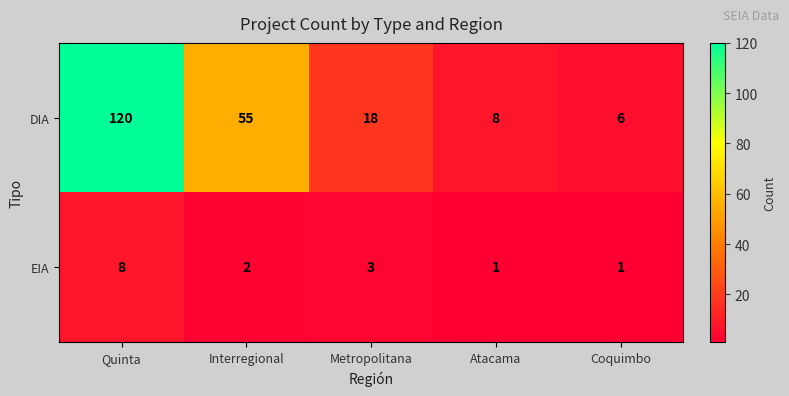

Rank the series by their average value, from lowest to highest.

EIA, DIA